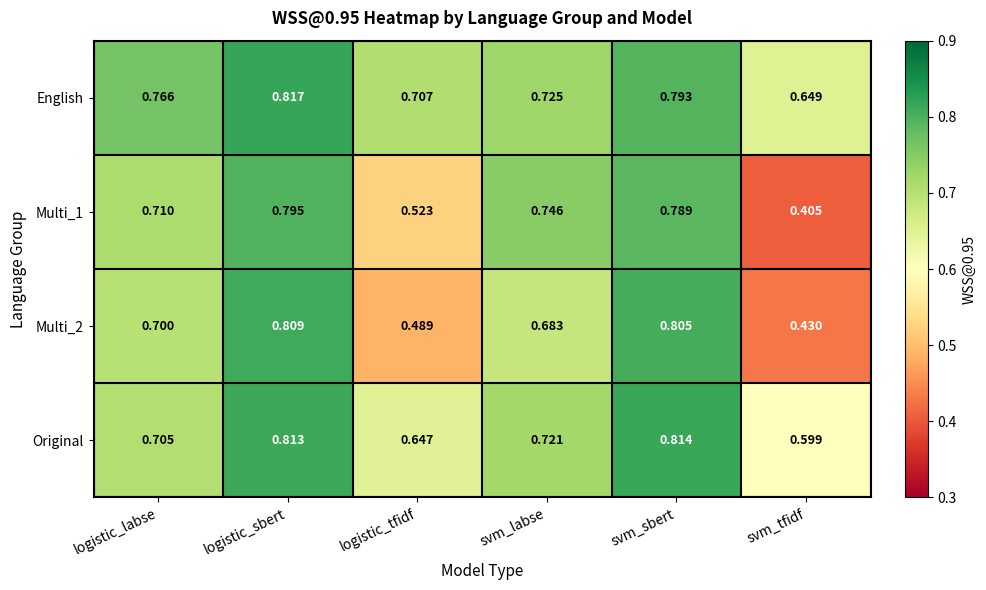

Count the number of data series in this chart.

4